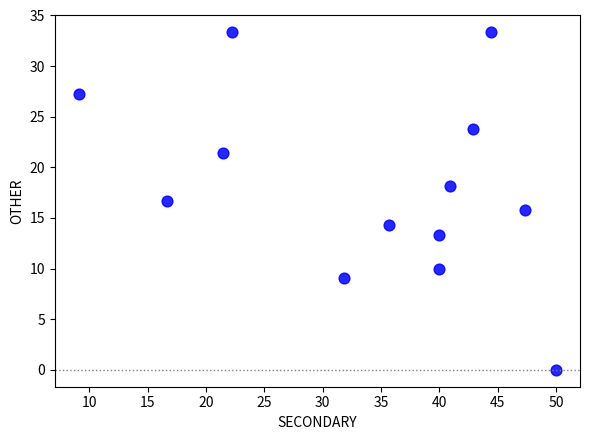

What is the range of Y values (max minus min)?

33.3